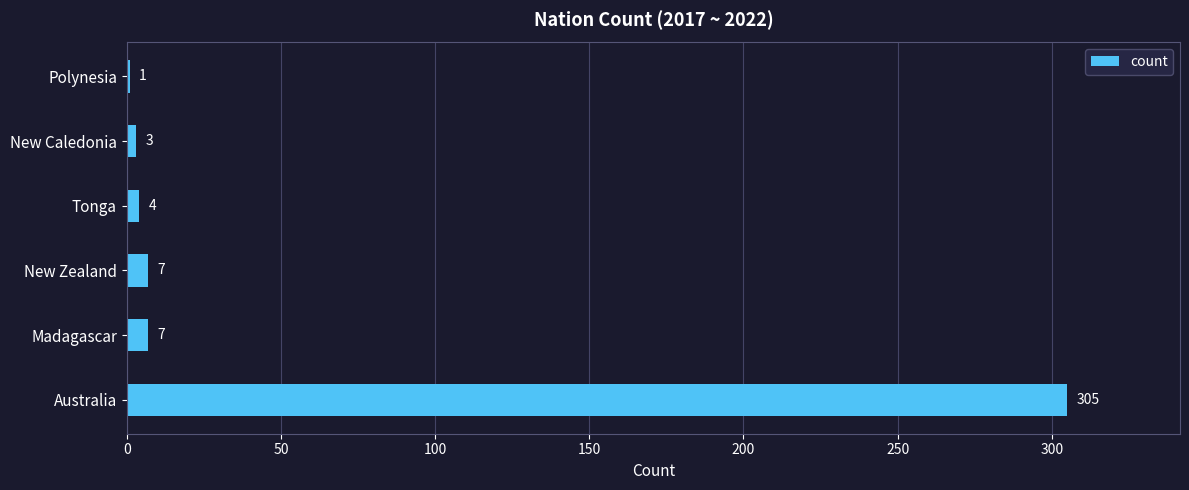

What is the approximate value at New Caledonia?

3